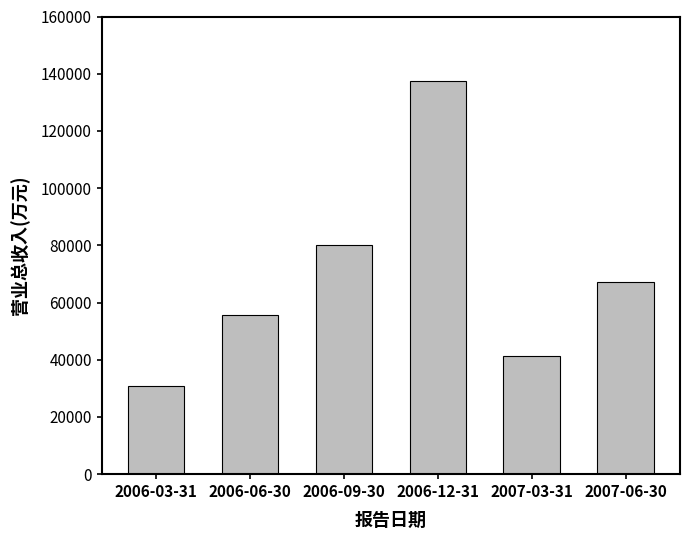

Are the bars grouped side by side (vs. stacked)?

No